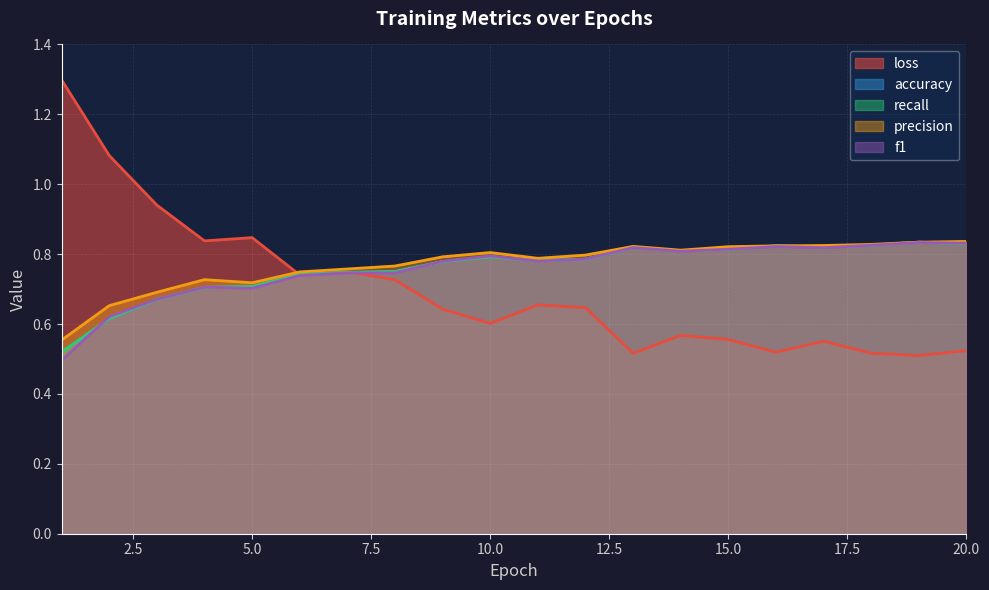

What is the difference between the maximum and minimum values in the accuracy series?

0.3